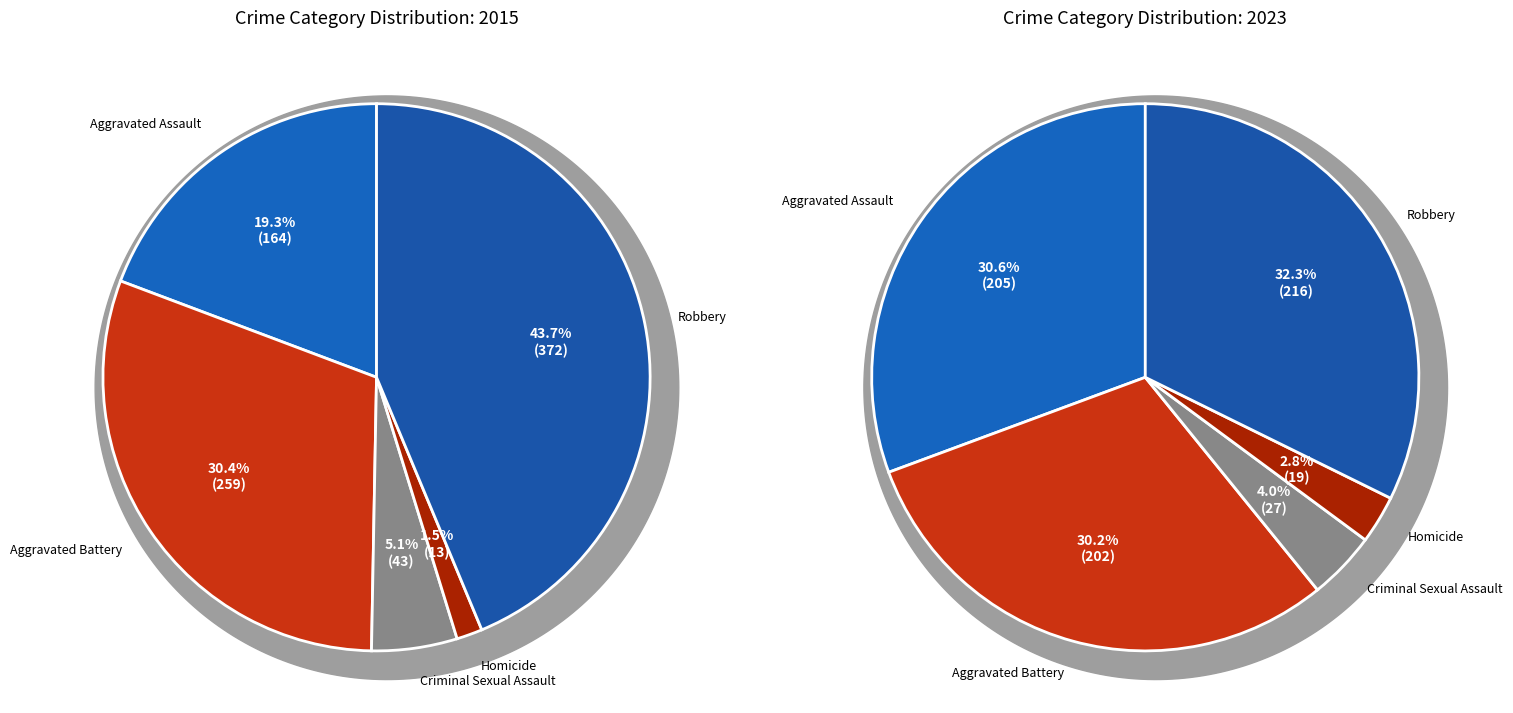

How many slices are in this pie chart?

5